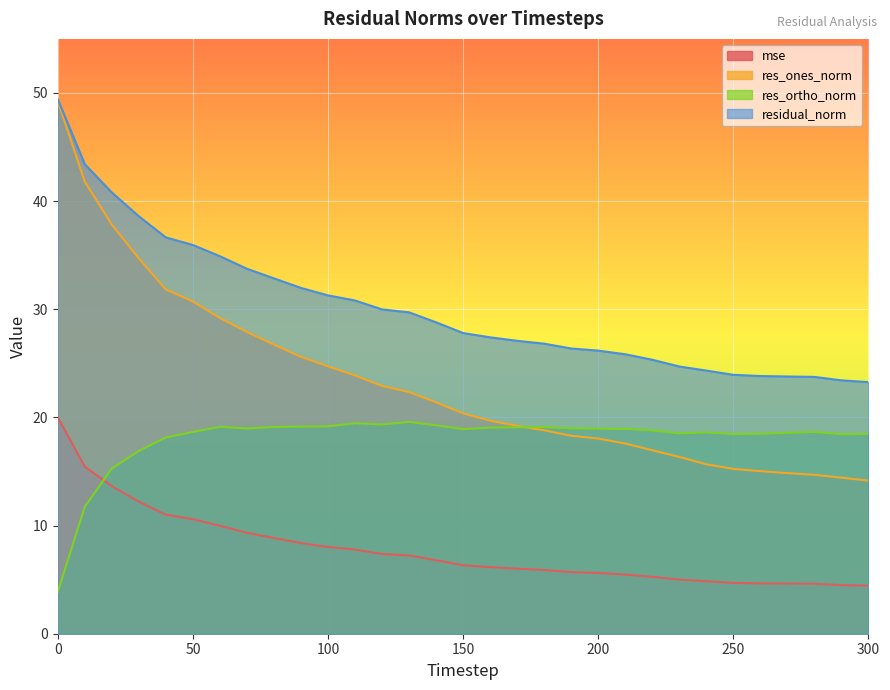

The value of residual_norm at 50 is 9.1. True or false?

False